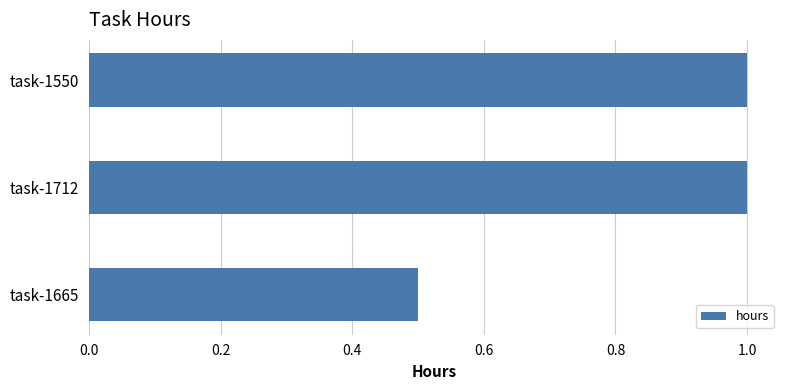

How many distinct data groups are displayed?

1